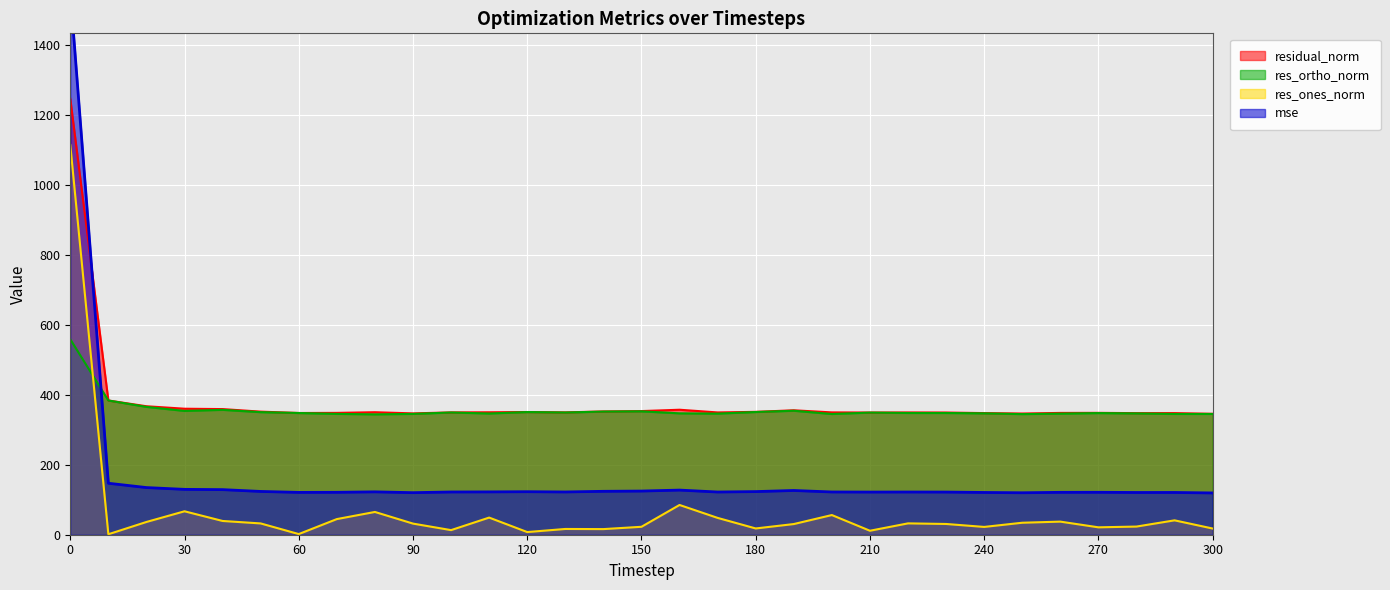

True or false: res_ones_norm has a value of 41.1 at 280.

False